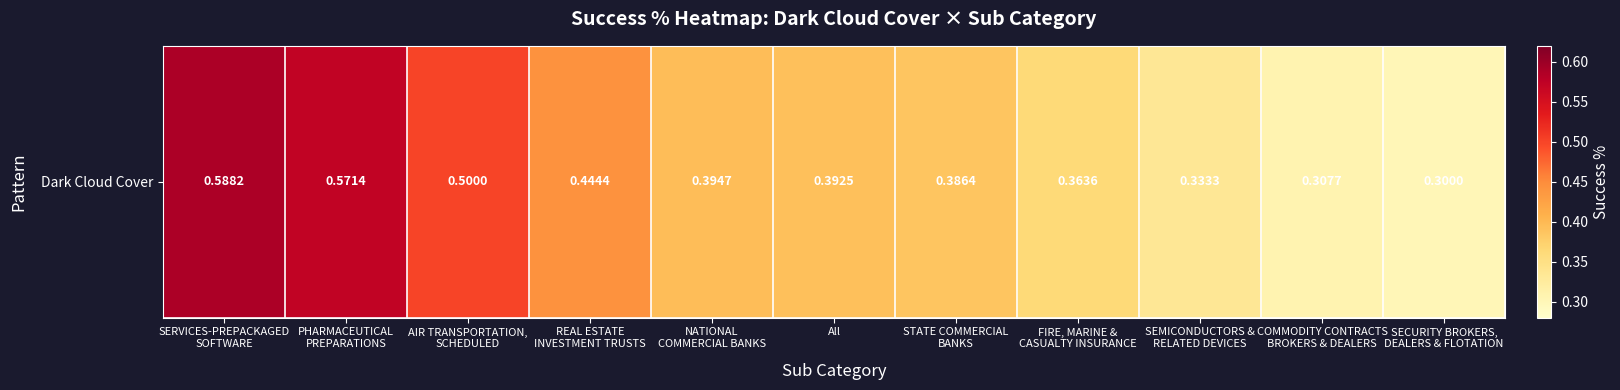

How many values are between 0 and 1?

11